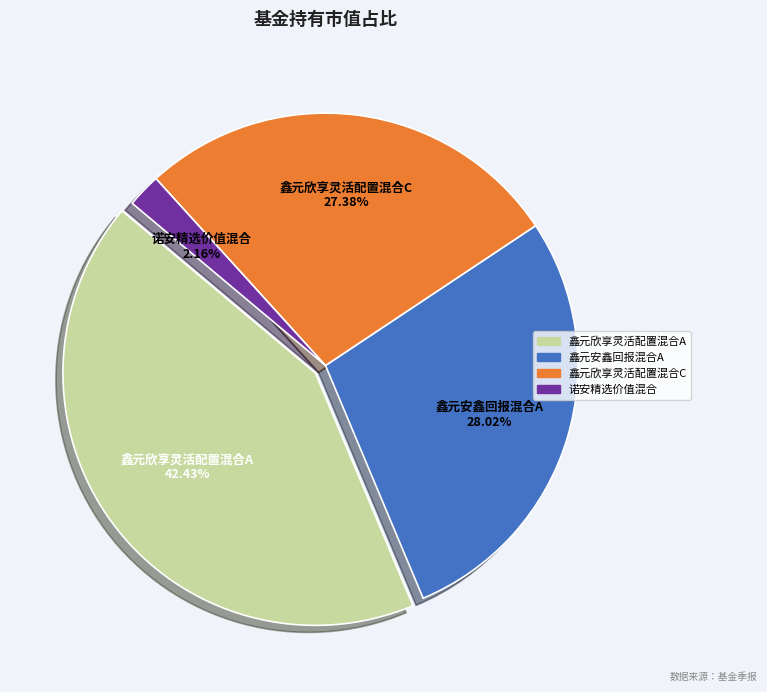

True or false: 诺安精选价值混合 accounts for 2% of the total.

True